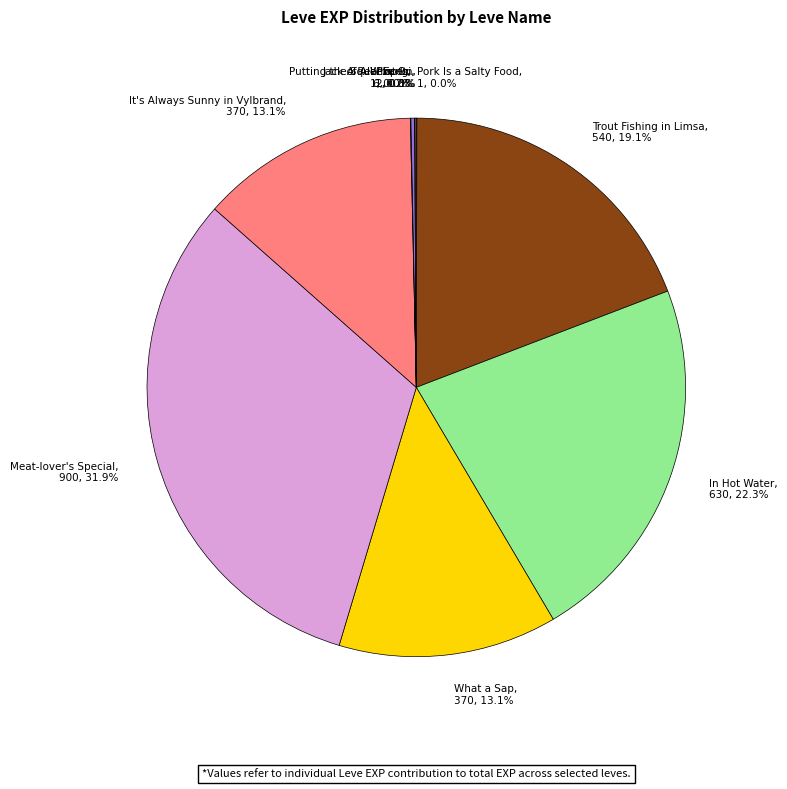

Do Trout Fishing in Limsa and Meat-lover's Special together represent more than half of the pie?

Yes